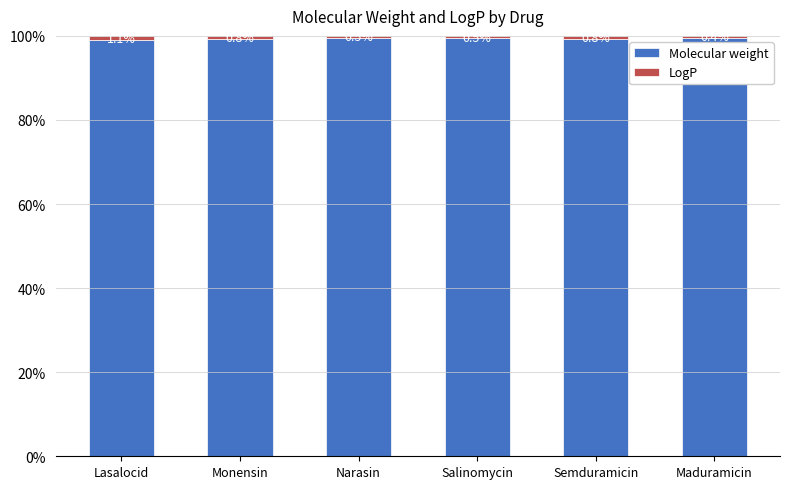

How many data points does each series have?

6